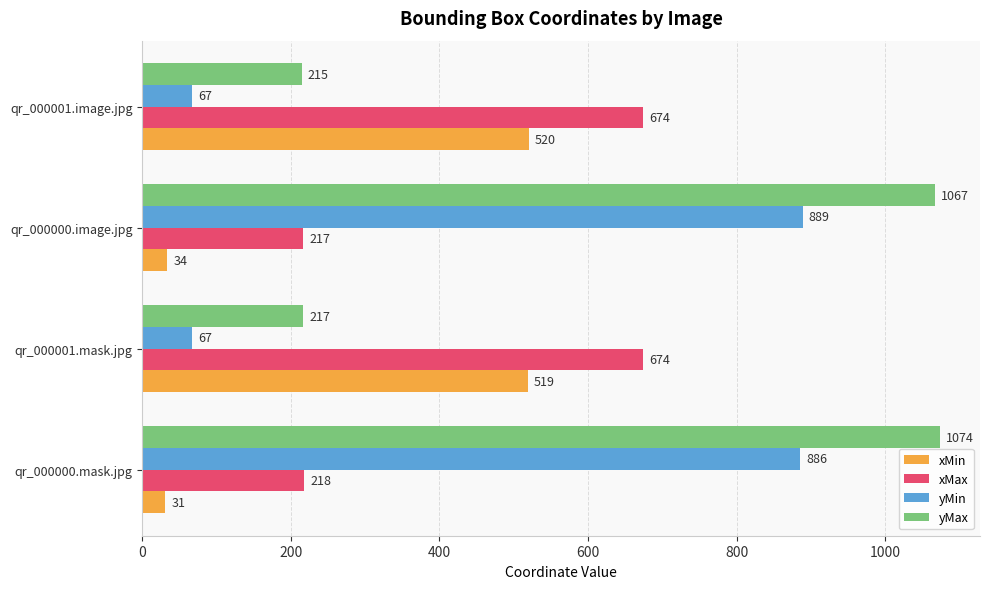

List the series in order of their peak value, lowest first.

xMin, xMax, yMin, yMax